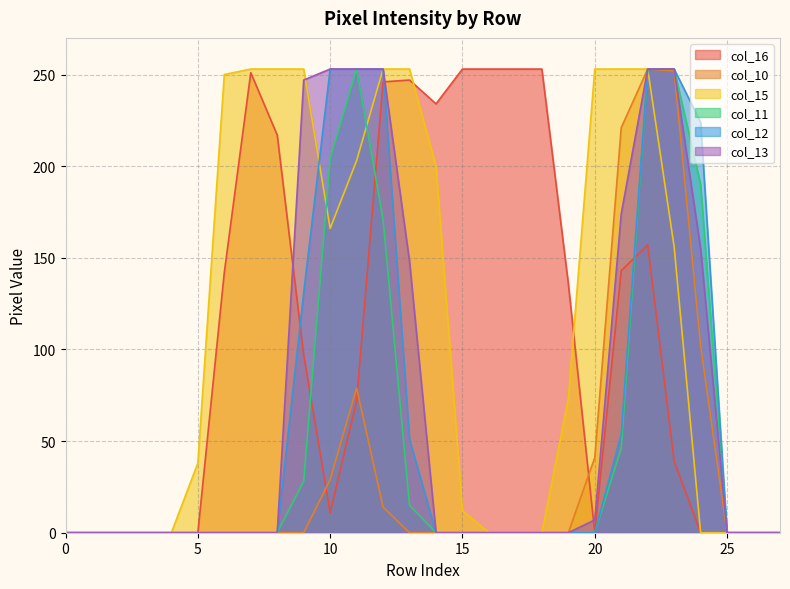

The value of col_12 at 10 is 253. True or false?

True